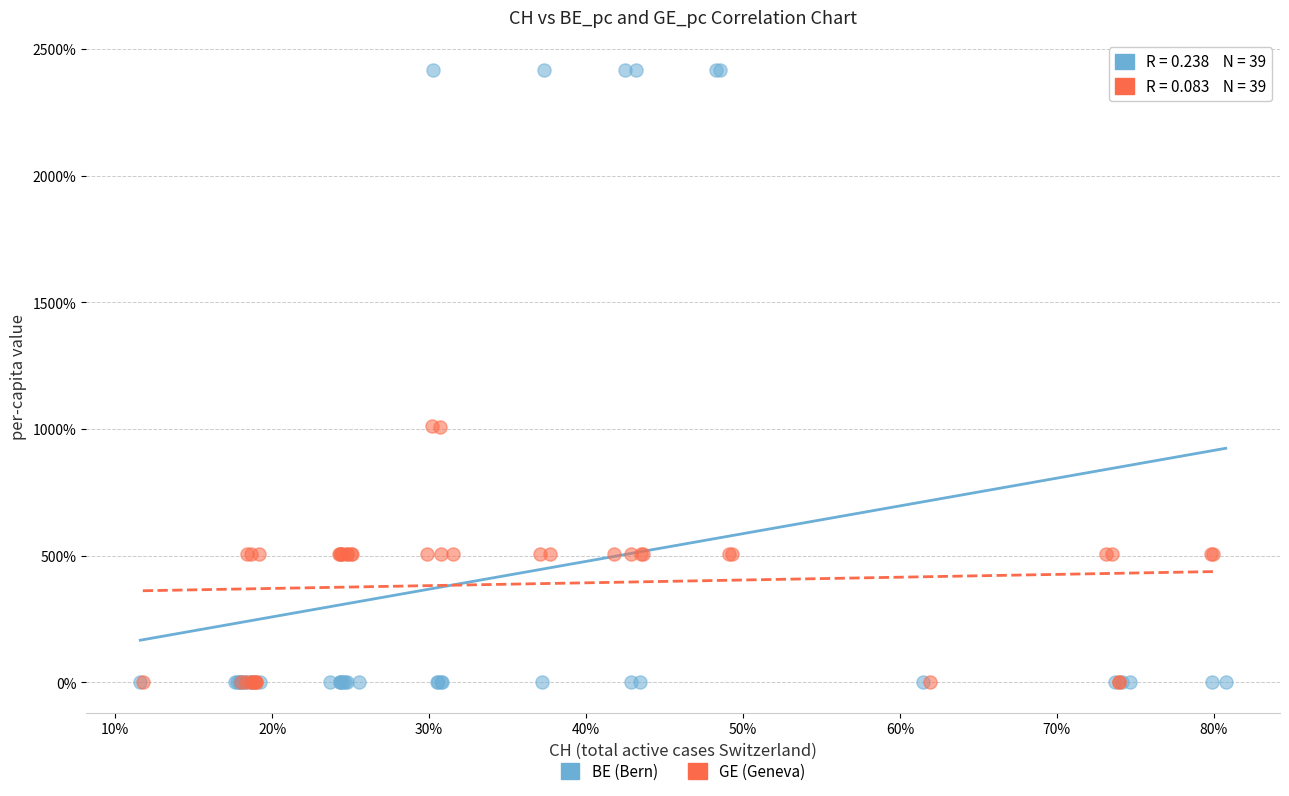

Which series contains the highest Y value?

BE (Bern)